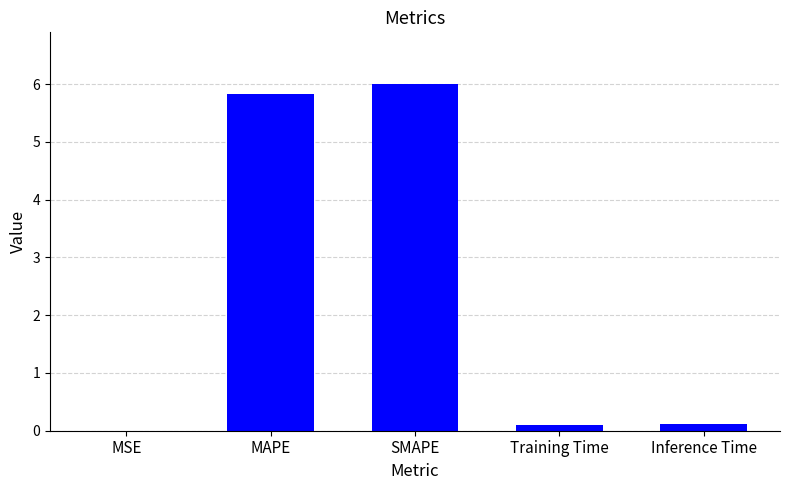

Which category has the highest value across all series?

SMAPE